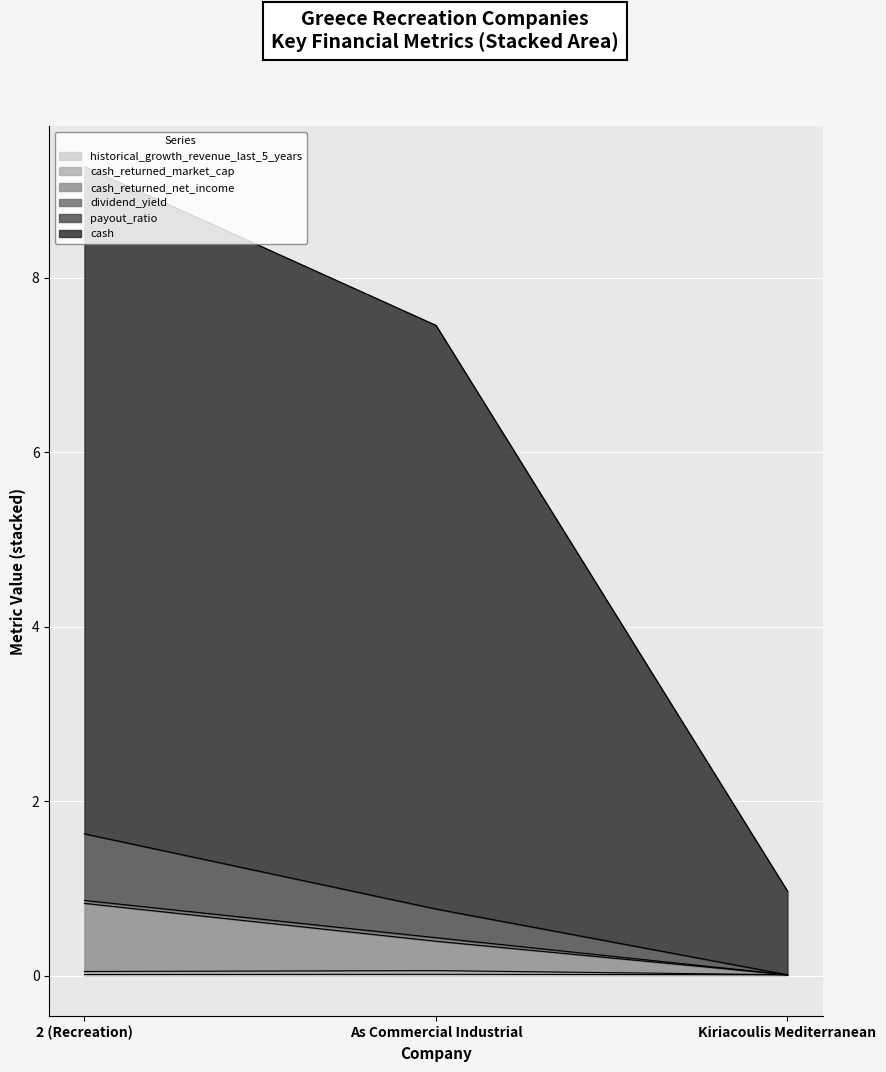

At which category is the sum across all series the highest?

2 (Recreation)